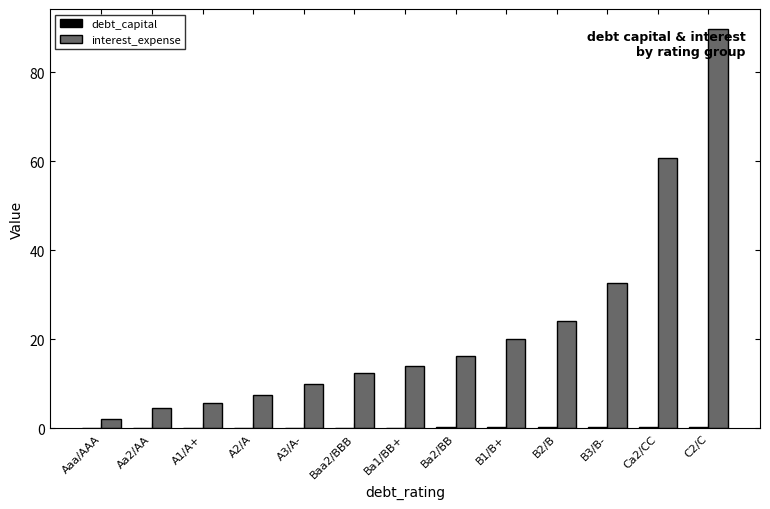

True or false: interest_expense has a value of 14.0 at Ba1/BB+.

True